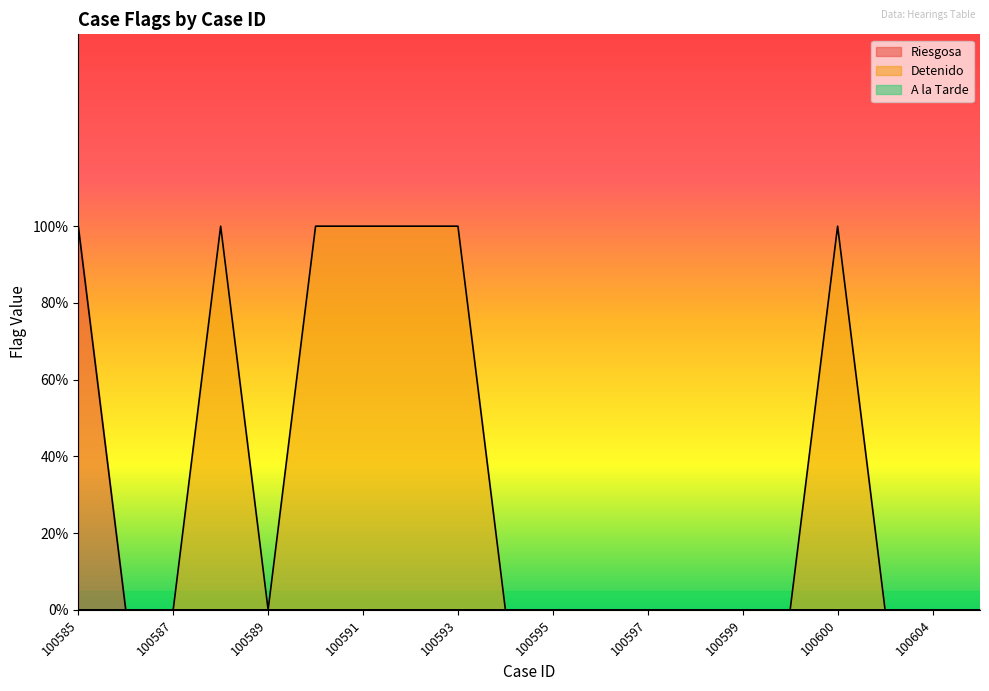

What is the maximum value for Riesgosa?

1